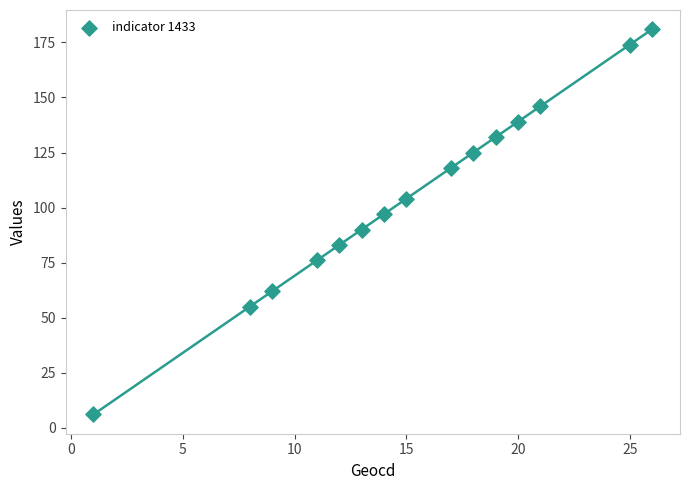

What is the range of X values (max minus min)?

25